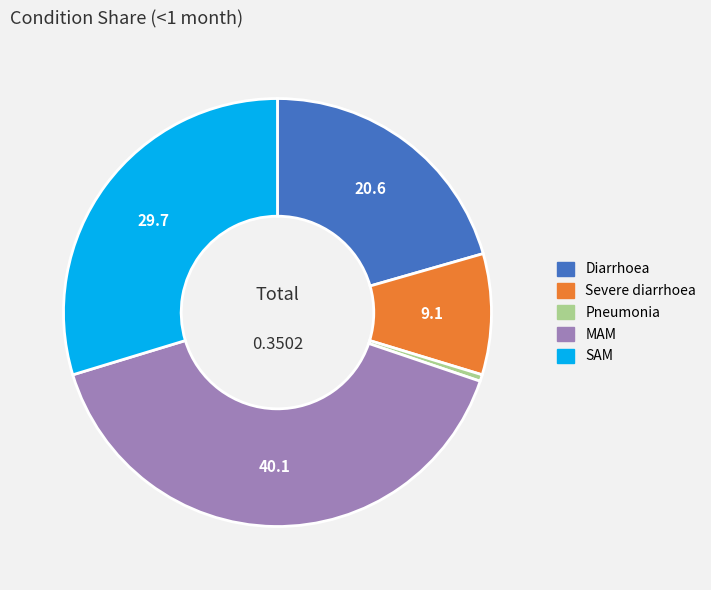

Which has a higher value, SAM or MAM?

MAM